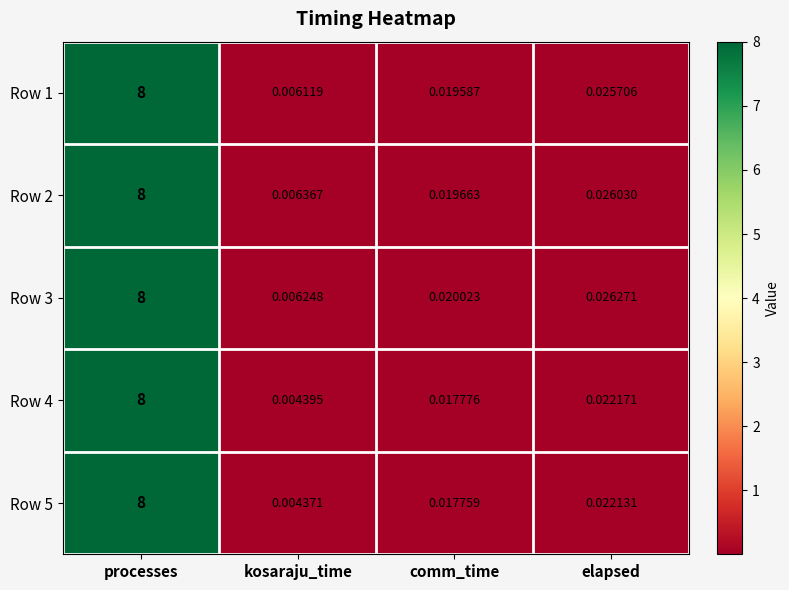

Rank the categories by Row 3 value from highest to lowest.

processes, elapsed, comm_time, kosaraju_time